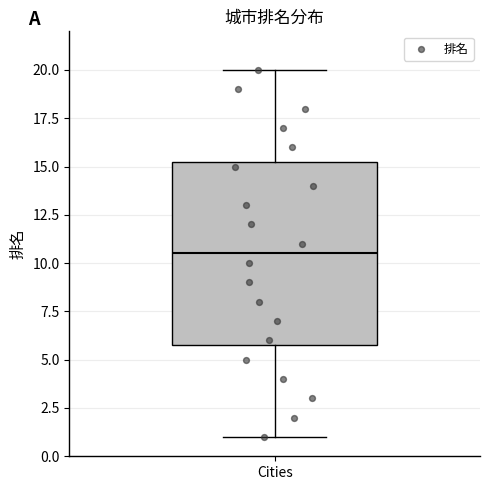

Where does the median line of the box for Cities sit on the y-axis? The values are not printed on the chart, so give them approximately, as read against the axis.

10.5